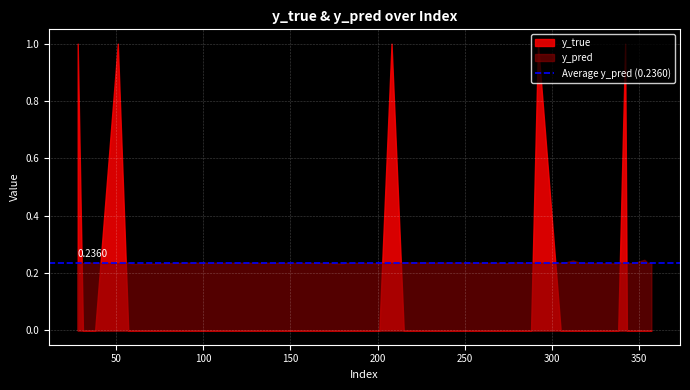

Rank the series by their average value, from highest to lowest.

y_pred, y_true